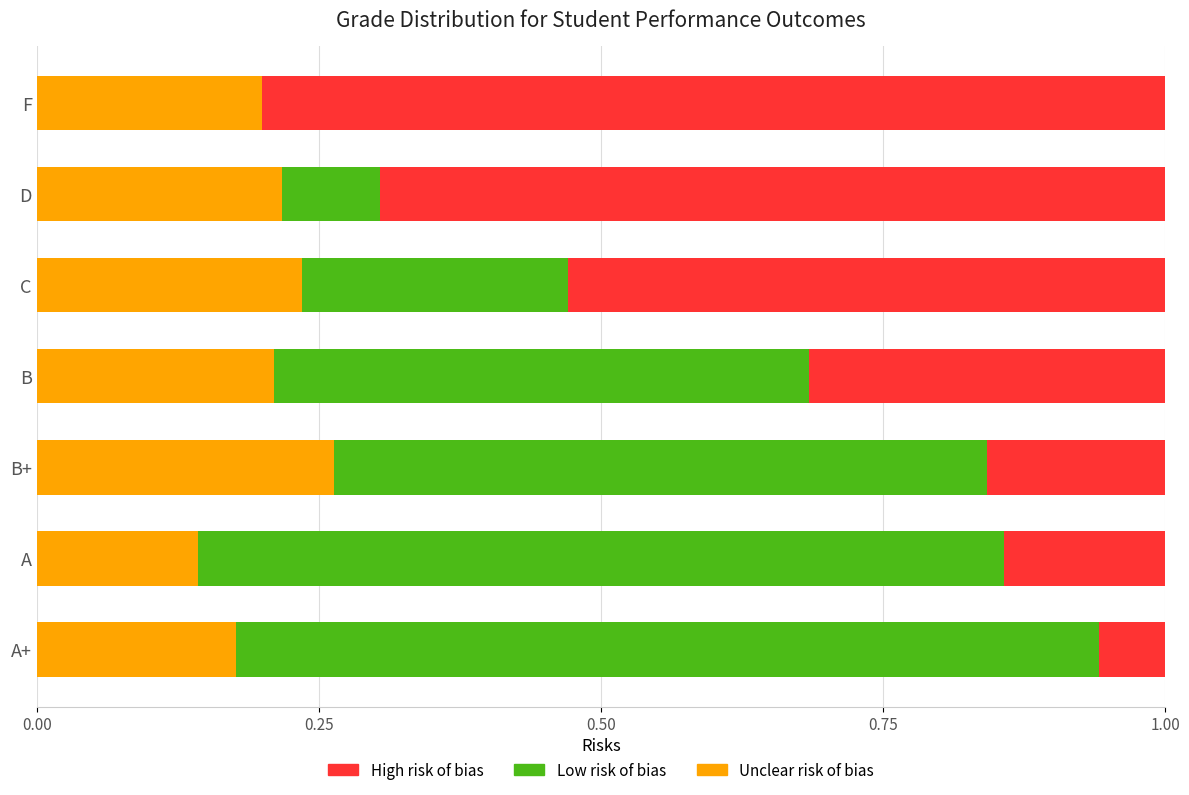

What are all the series names shown in the legend?

High risk of bias, Low risk of bias, Unclear risk of bias